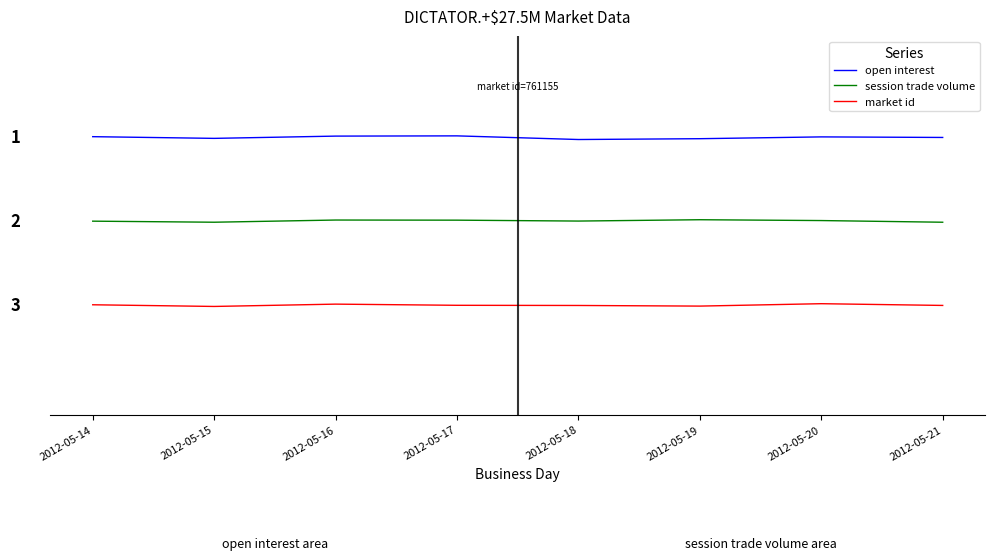

True or false: open interest has a value of 5.2 at 2012-05-17.

False